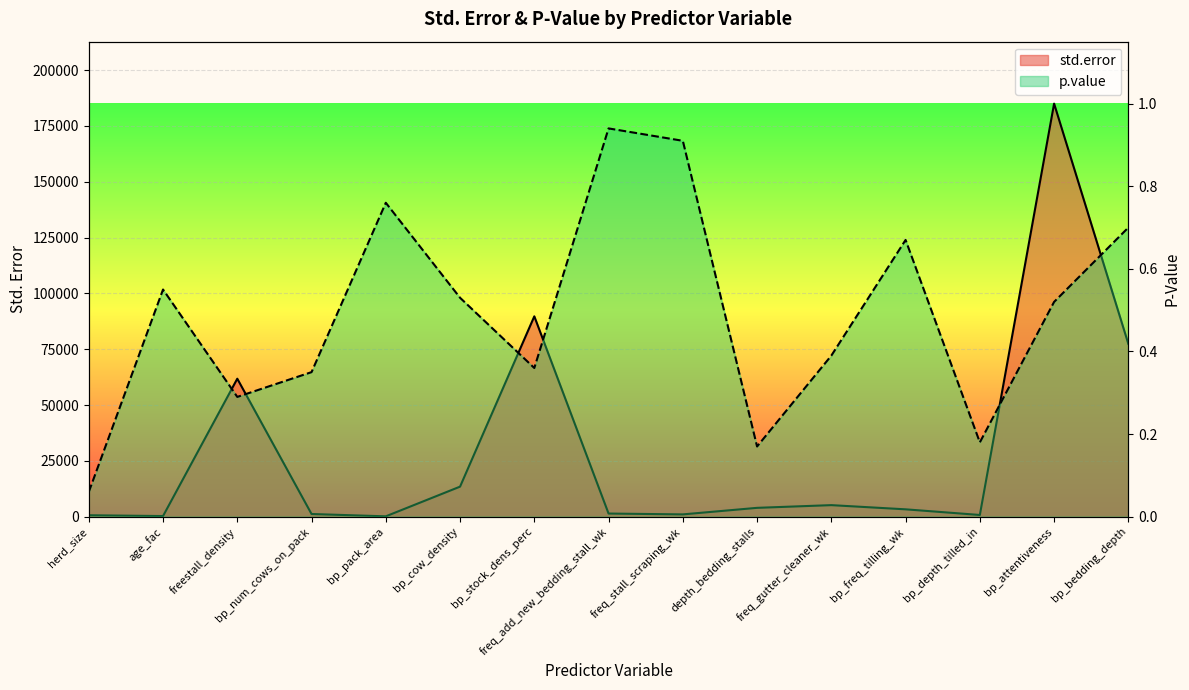

At which label is std.error closest to 92579?

bp_stock_dens_perc